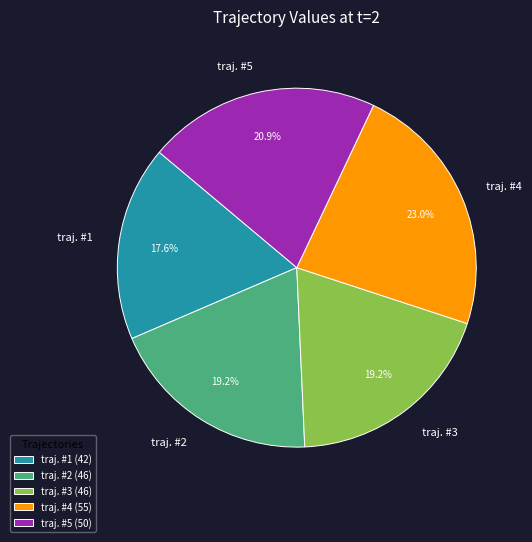

How many segments does this pie chart have?

5